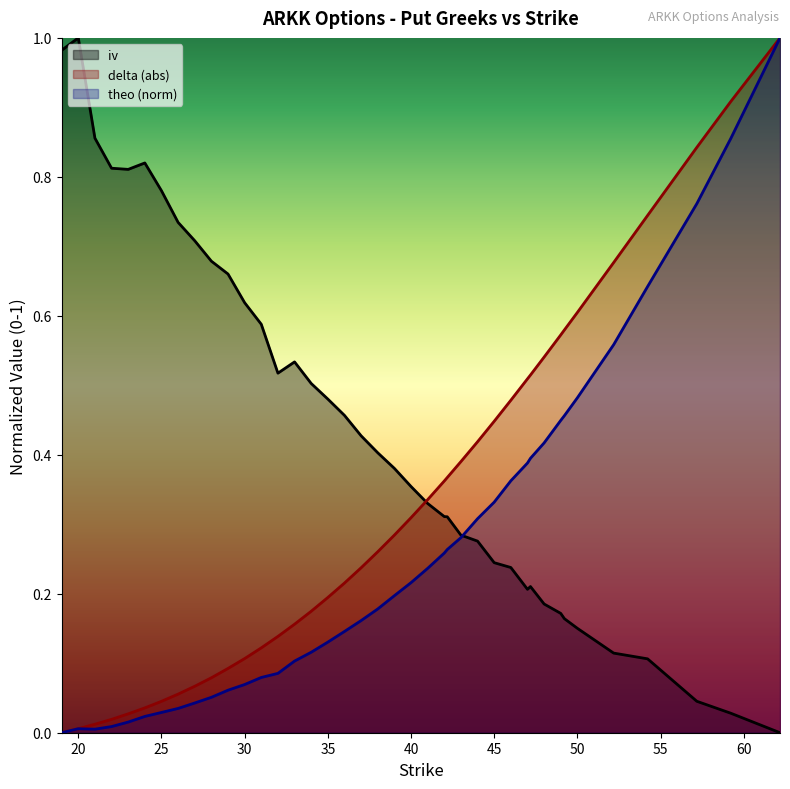

What value does the delta series have at 46?

0.5